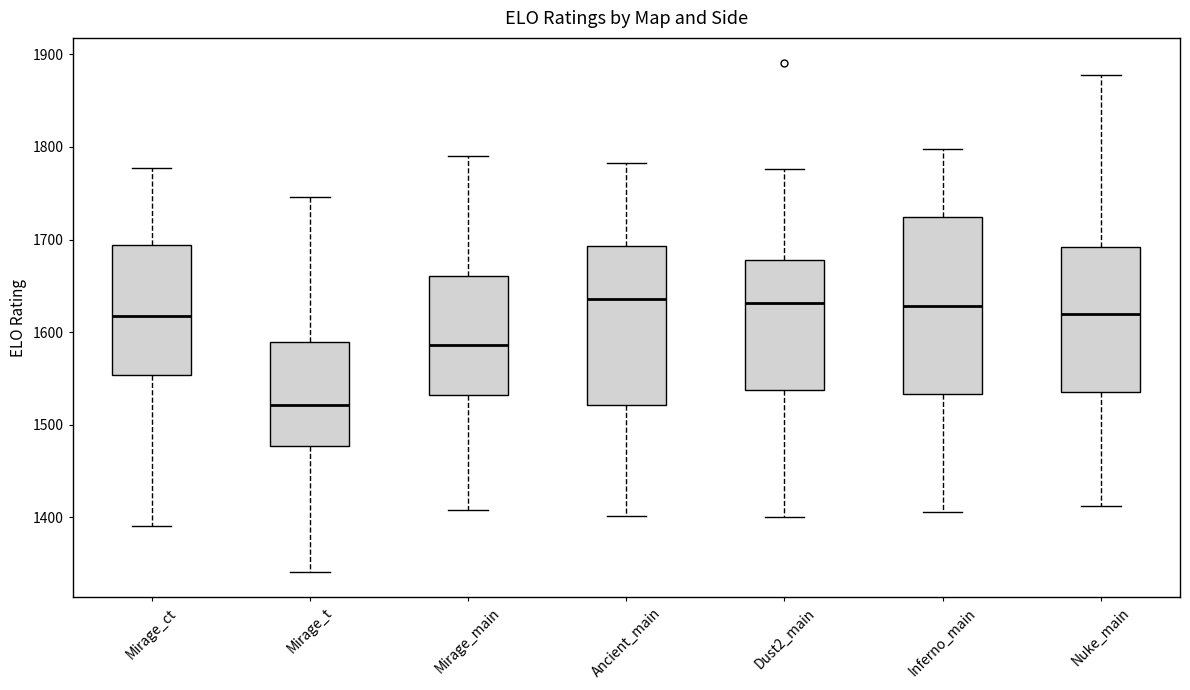

Reading left to right, read every box against the y-axis: the position of its median line, the range the box covers, and the ends of its whiskers. The values are not printed on the chart, so give them approximately, as read against the axis.

Mirage_ct: median 1620, box 1550 to 1690, whiskers 1390 to 1780
Mirage_t: median 1520, box 1480 to 1590, whiskers 1340 to 1750
Mirage_main: median 1590, box 1530 to 1660, whiskers 1410 to 1790
Ancient_main: median 1640, box 1520 to 1690, whiskers 1400 to 1780
Dust2_main: median 1630, box 1540 to 1680, whiskers 1400 to 1780
Inferno_main: median 1630, box 1530 to 1720, whiskers 1410 to 1800
Nuke_main: median 1620, box 1530 to 1690, whiskers 1410 to 1880